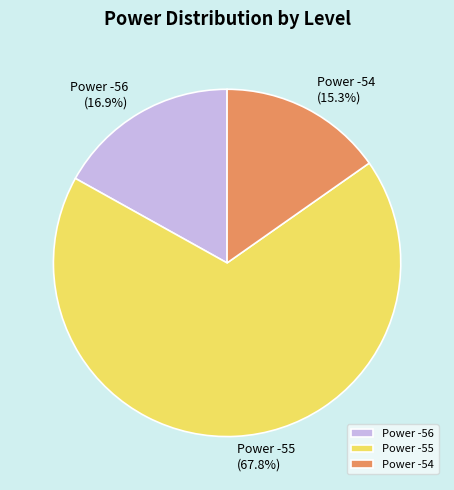

Rank the categories by value from highest to lowest.

Power -55, Power -56, Power -54